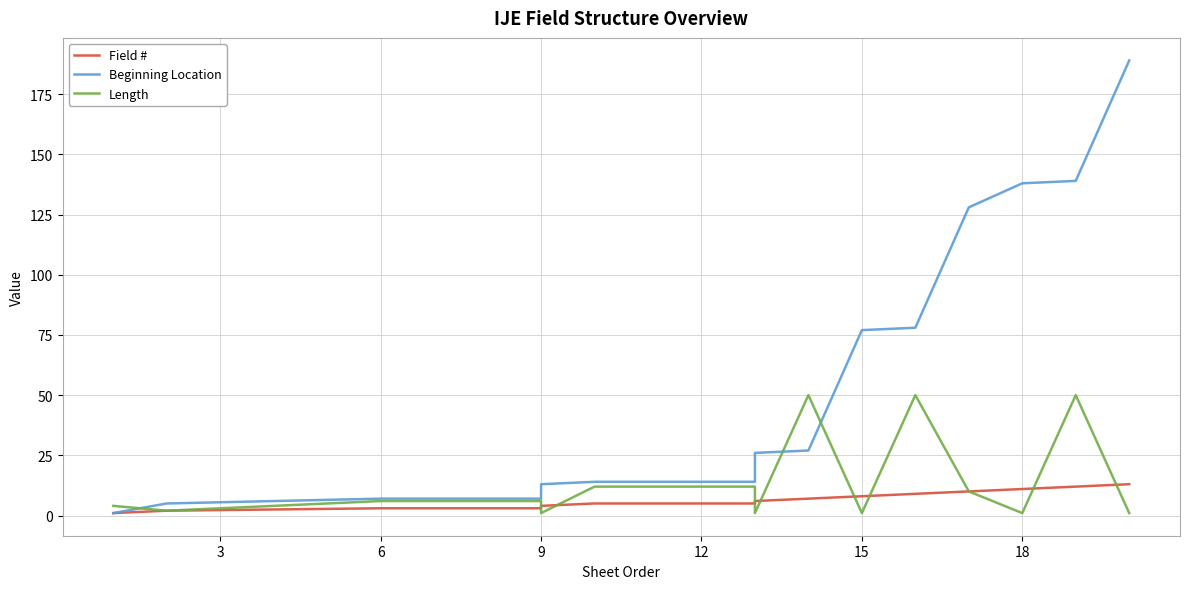

Rank the series by their maximum value, from highest to lowest.

Beginning Location, Length, Field #